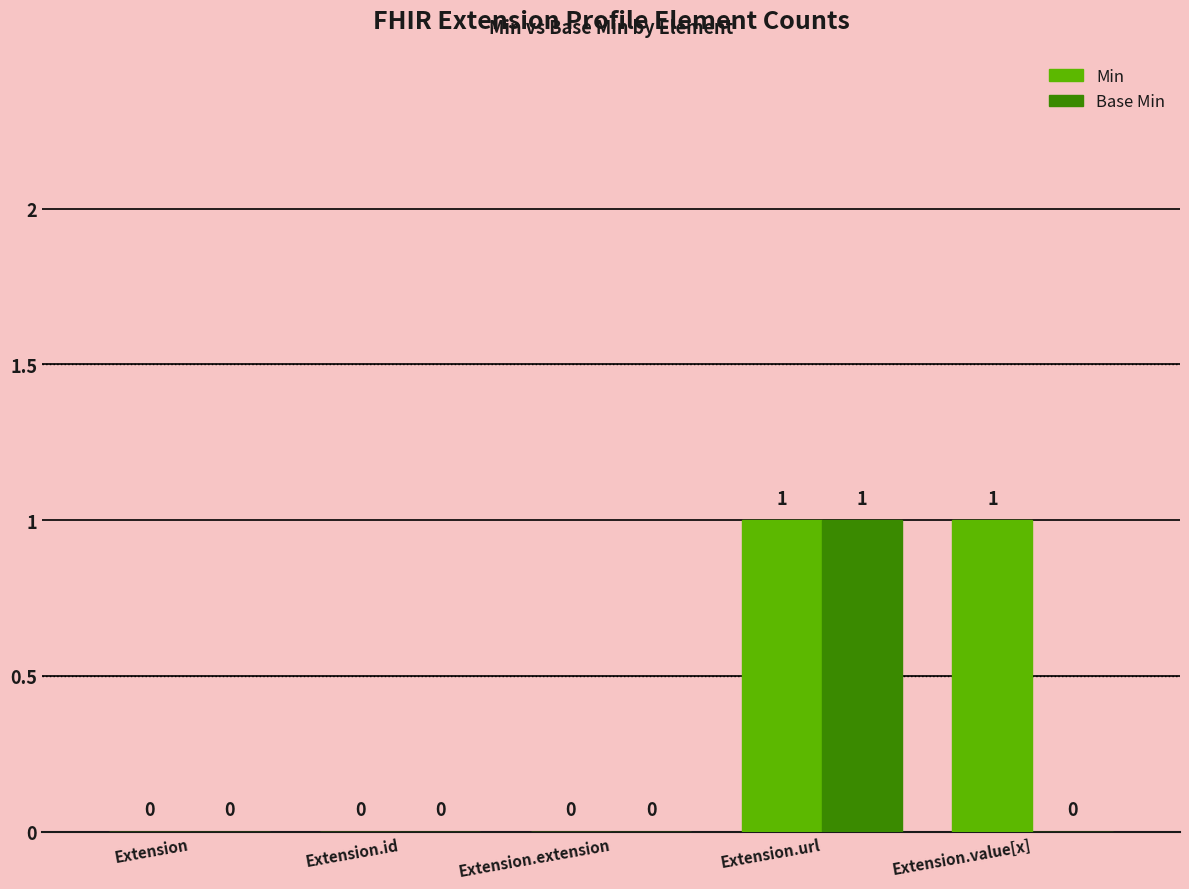

Is the value of Base Min at Extension greater than the value of Min at Extension.value[x]?

No